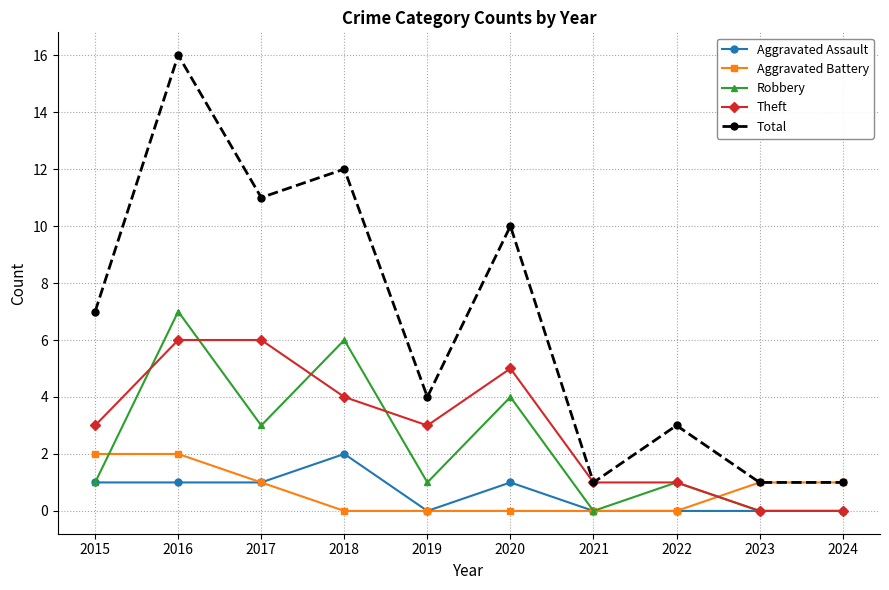

What is the difference between the second highest and second lowest values in the Aggravated Assault series?

1